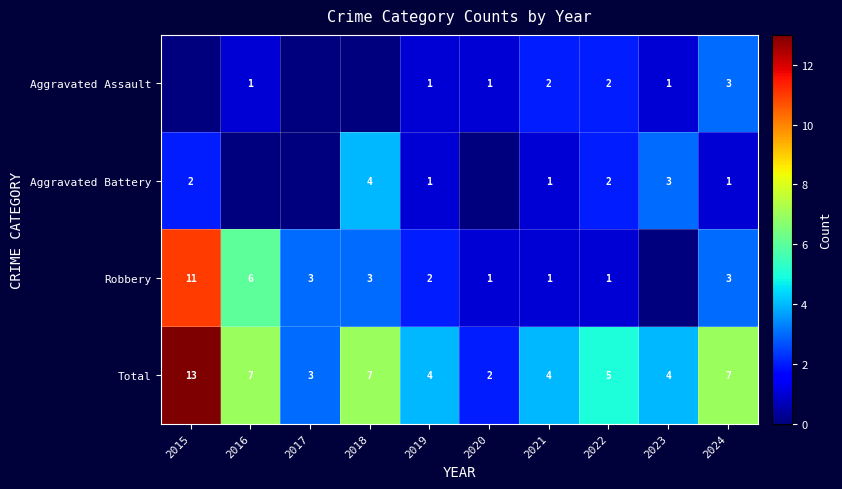

Is it true that Aggravated Assault equals 1 at 2023?

True